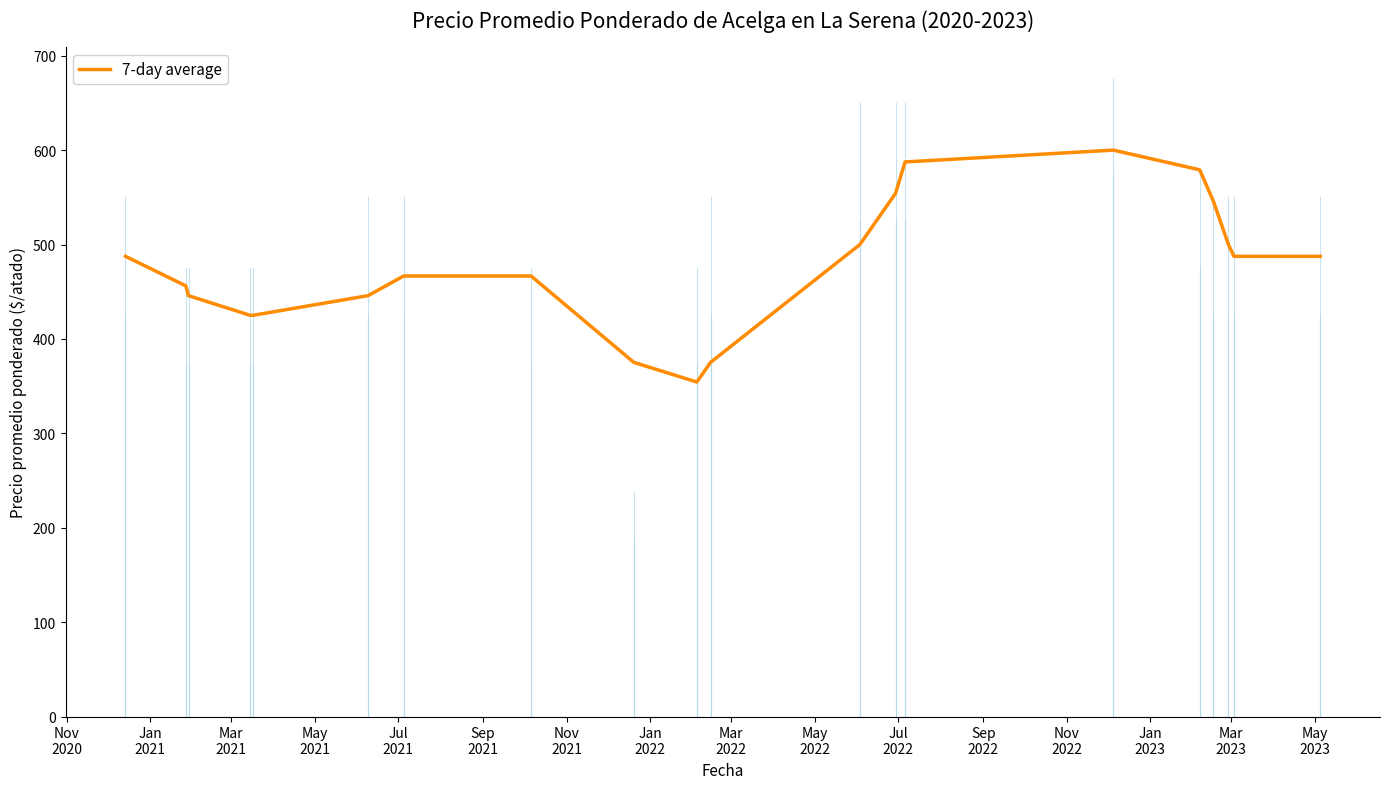

What is the minimum value shown in the chart?

354.3